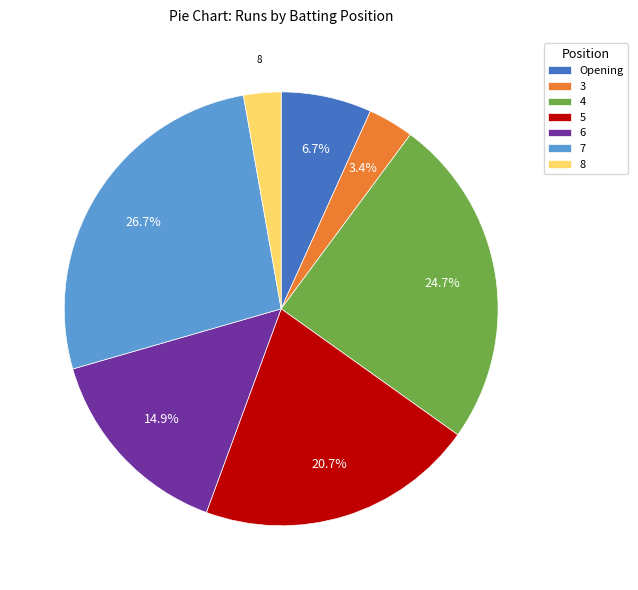

Which slice is the largest?

7